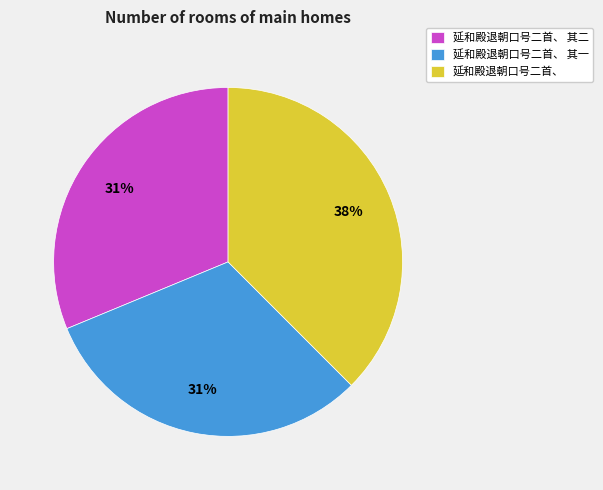

How many slices are in this pie chart?

3